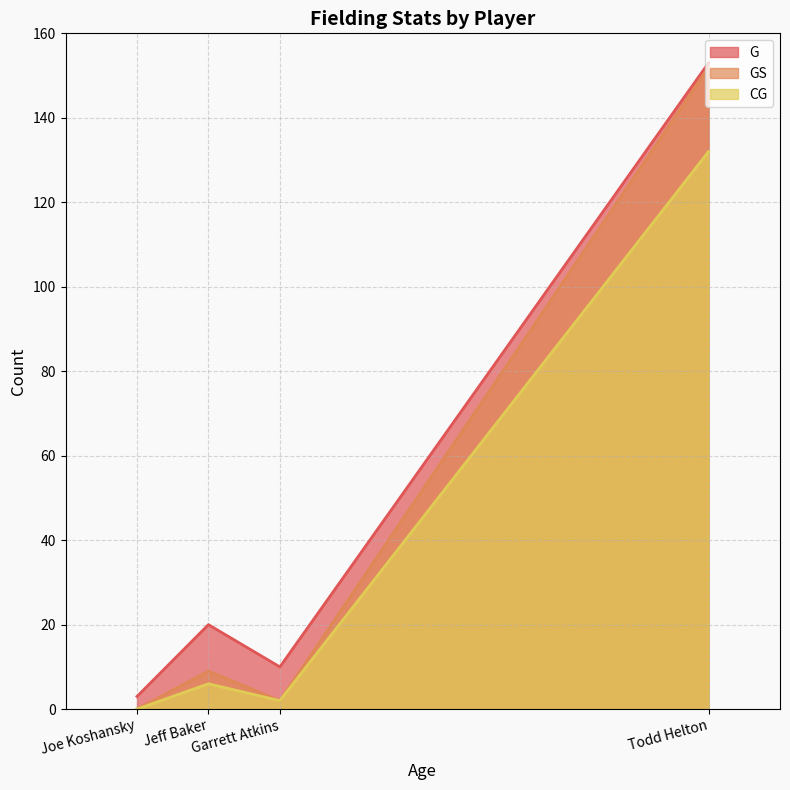

Where does the CG series first go above 6?

Todd Helton